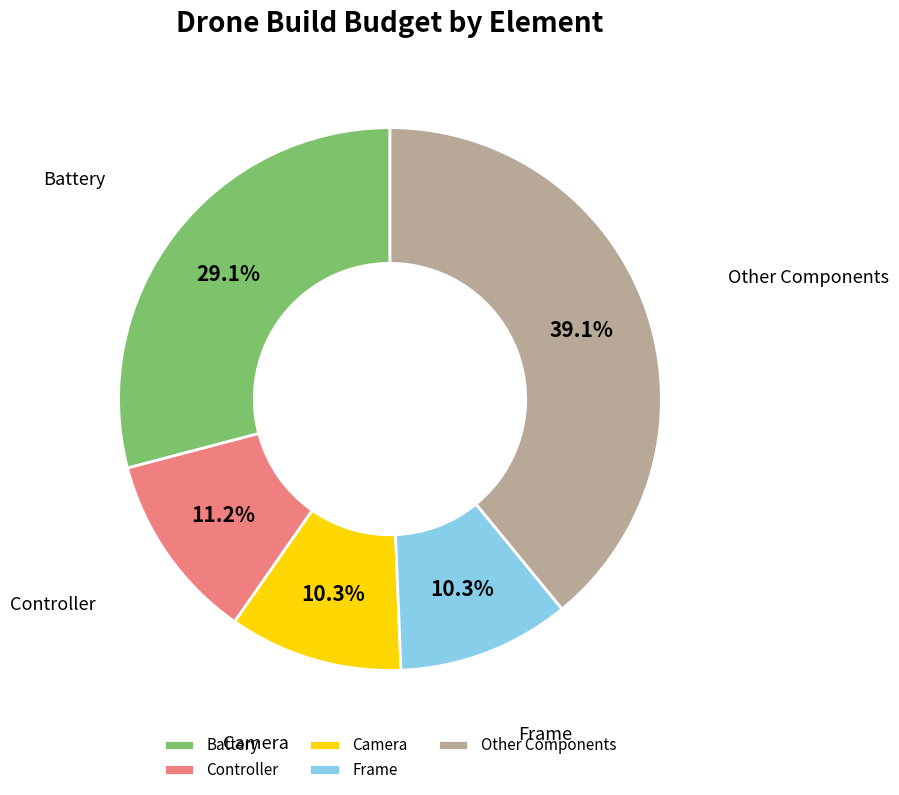

Is Controller the majority of the pie?

No